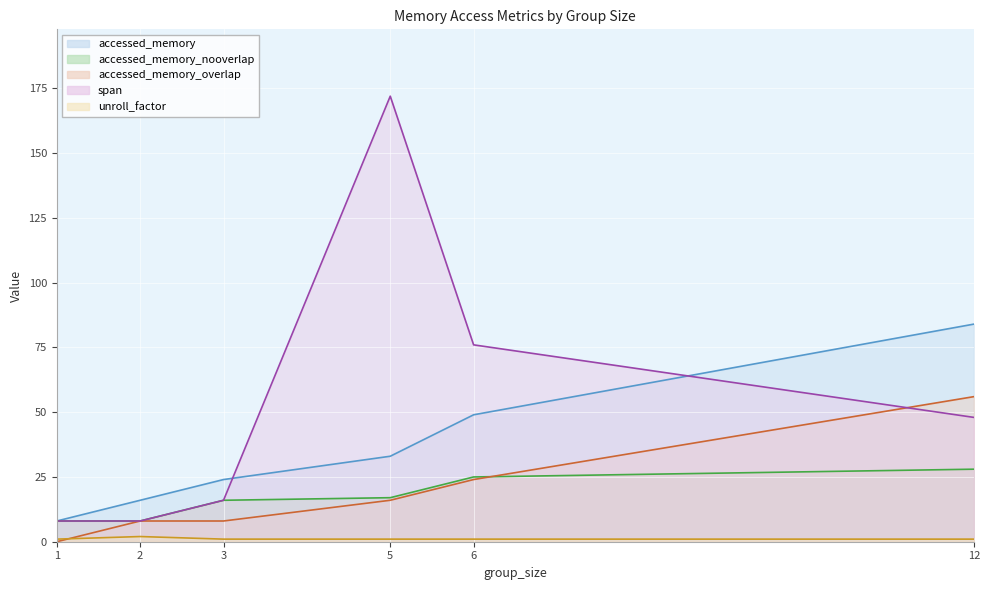

What is the spread (max minus min) of values at 1?

8